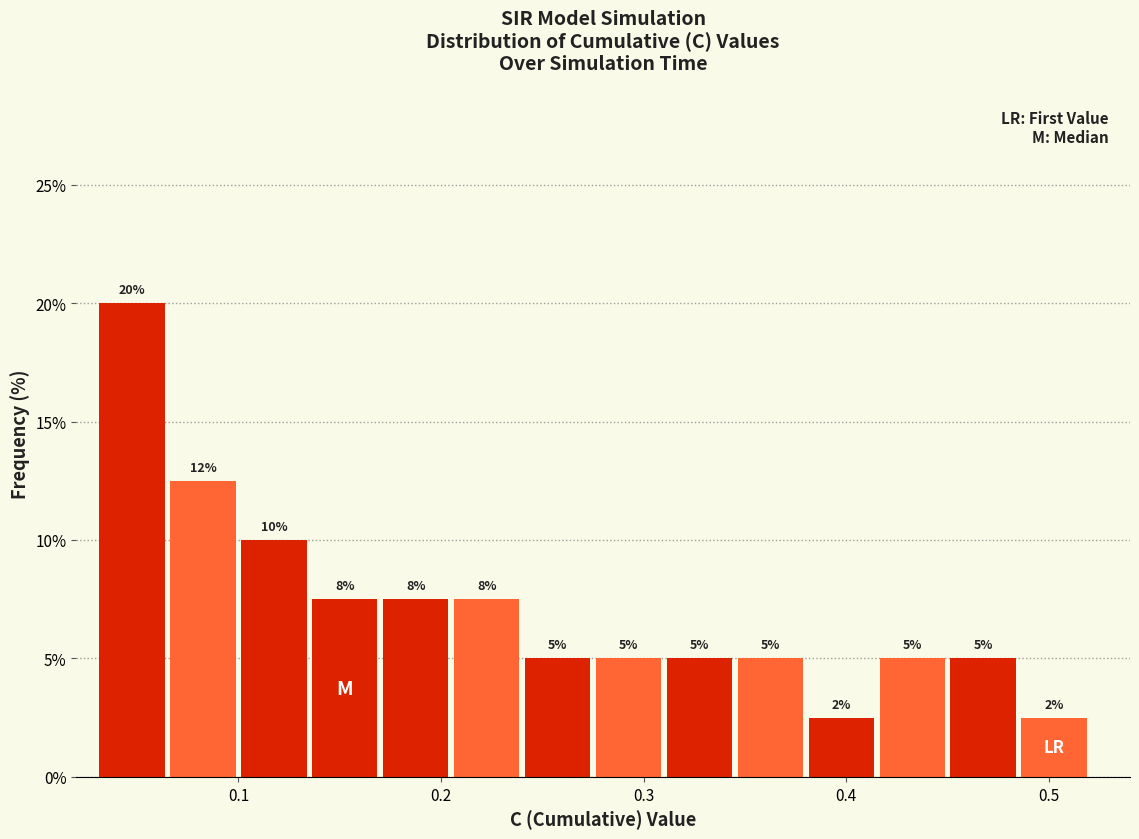

Around what value on the x-axis is the tallest bar? Give the approximate position of its centre, as read against the axis.

0.05